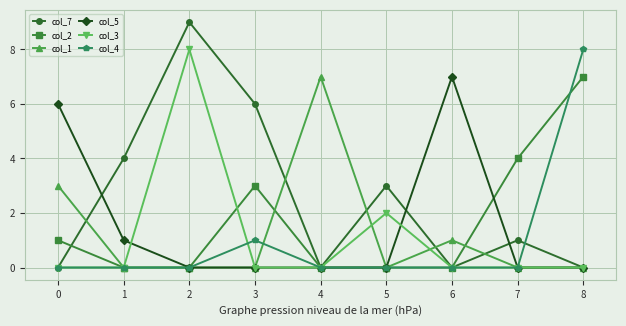

Is this an area chart (filled region under the line)?

No